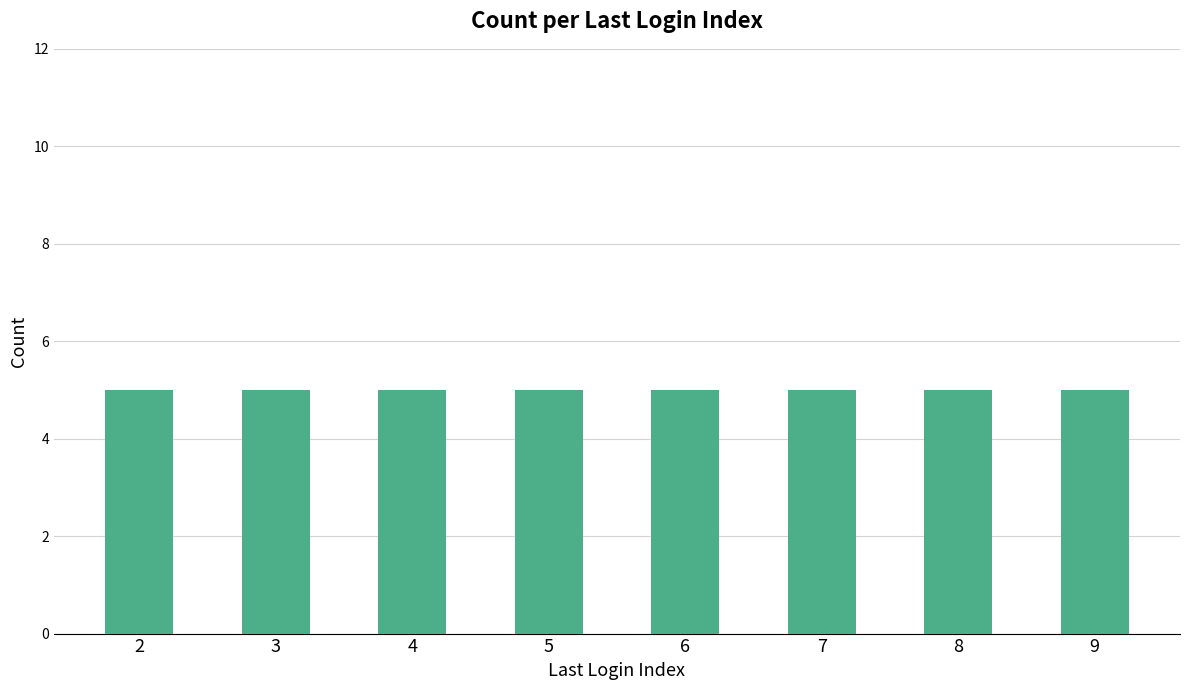

The value at 38 is 6. True or false?

False